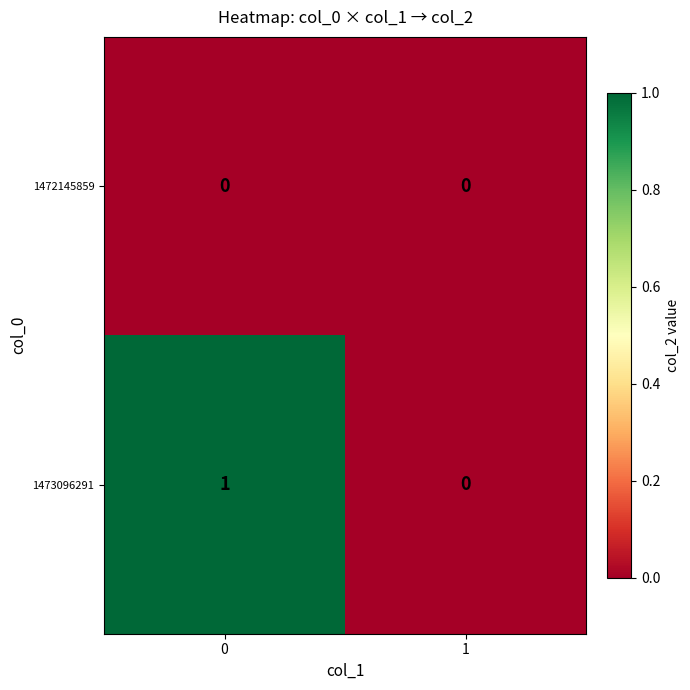

Rank the series by their maximum value, from lowest to highest.

1472145859, 1473096291